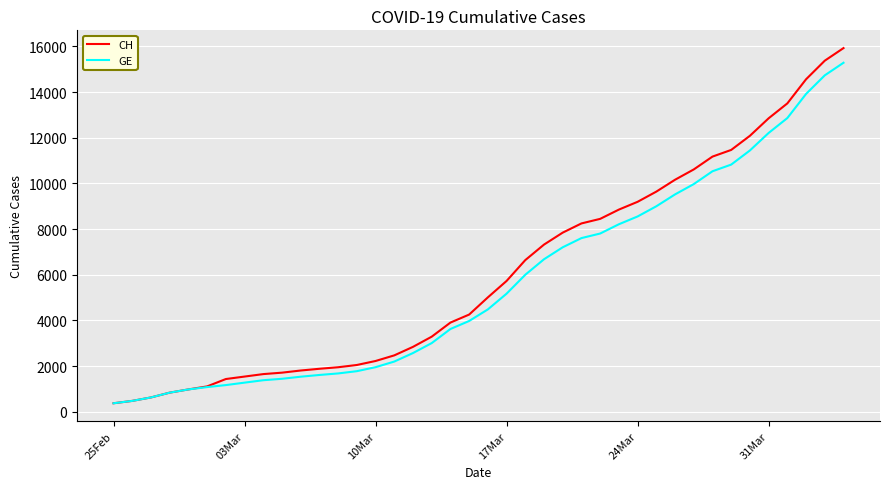

Which series has the largest total across all categories?

CH